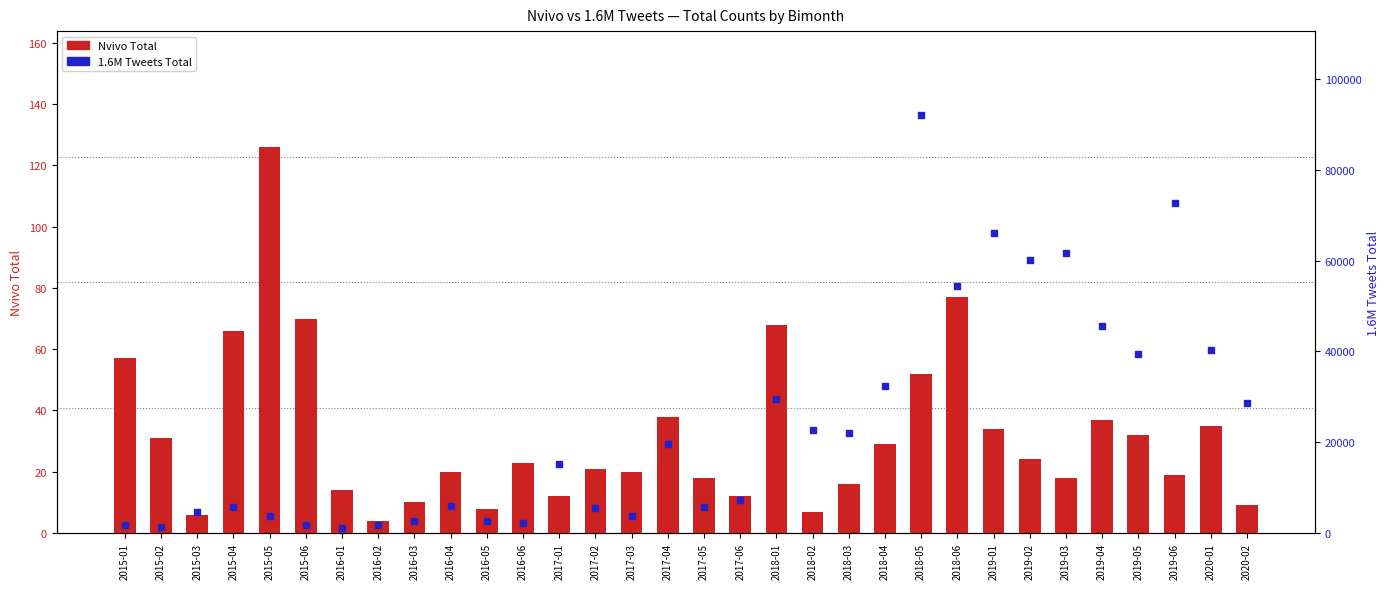

Which series has the largest total across all categories?

1.6M Tweets Total